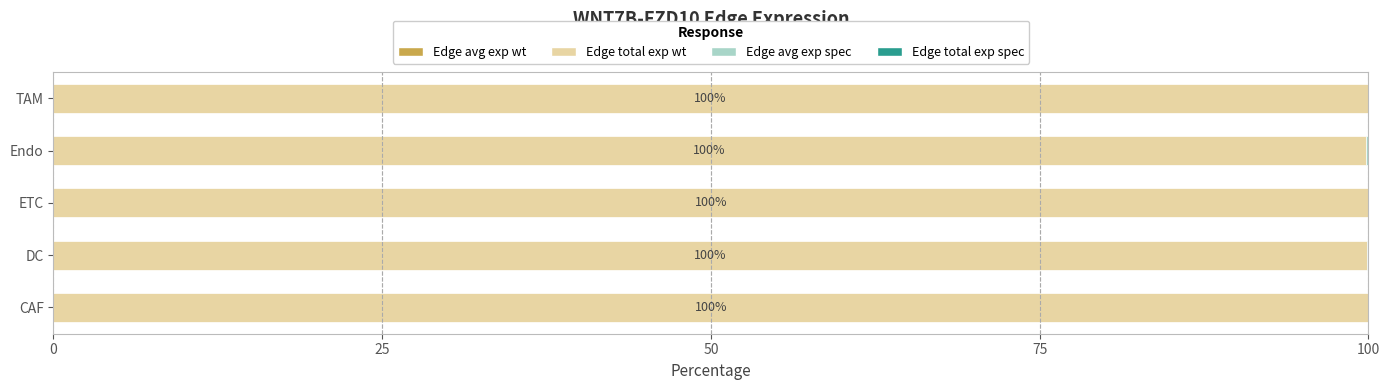

What is the value of the Edge average expression derived specificity bar at the 2nd from the left?

0.1